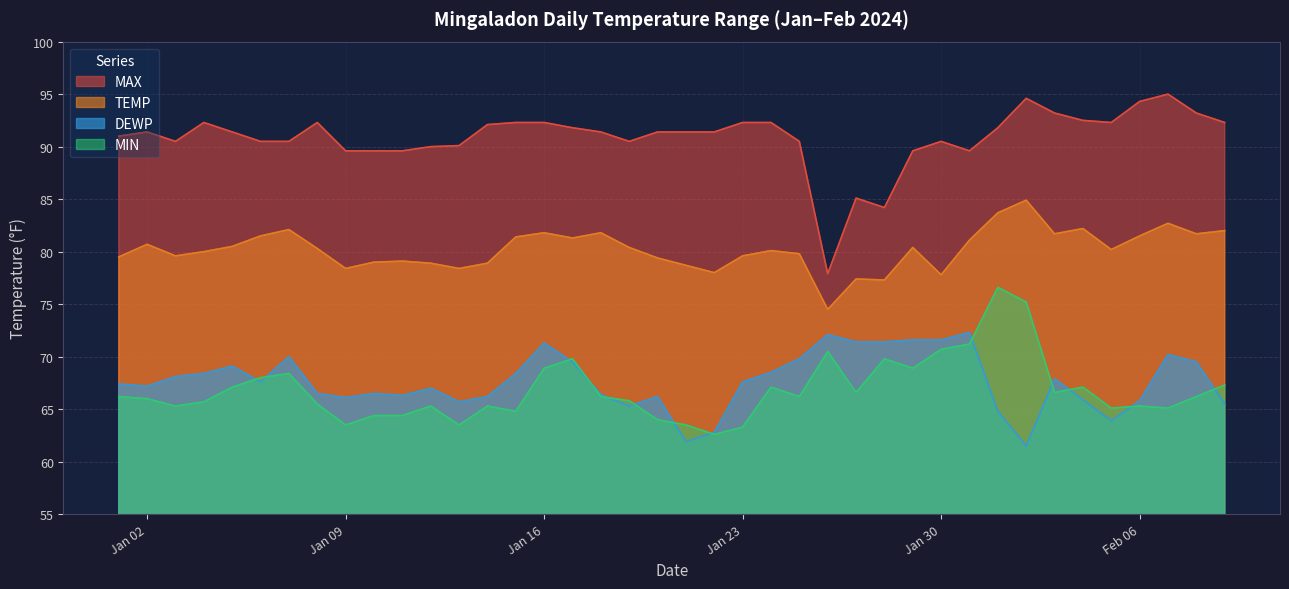

Reading left to right, list all the values displayed in this chart.

TEMP: 79.5	80.7	79.6	80.0	80.5	81.5	82.1	80.3	78.4	79.0	79.1	78.9	78.4	78.9	81.4	81.8	81.3	81.8	80.4	79.4	78.7	78.0	79.6	80.1	79.8	74.5	77.4	77.3	80.4	77.8	81.1	83.7	84.9	81.7	82.2	80.2	81.5	82.7	81.7	82.0
DEWP: 67.4	67.2	68.1	68.4	69.1	67.6	70.0	66.5	66.1	66.5	66.3	67.0	65.7	66.2	68.4	71.3	69.5	66.4	65.3	66.2	61.9	62.8	67.6	68.5	69.8	72.1	71.4	71.4	71.6	71.6	72.3	64.8	61.5	67.9	65.9	63.9	65.8	70.2	69.5	65.5
MAX: 91.0	91.4	90.5	92.3	91.4	90.5	90.5	92.3	89.6	89.6	89.6	90.0	90.1	92.1	92.3	92.3	91.8	91.4	90.5	91.4	91.4	91.4	92.3	92.3	90.5	77.9	85.1	84.2	89.6	90.5	89.6	91.8	94.6	93.2	92.5	92.3	94.3	95.0	93.2	92.3
MIN: 66.2	66.0	65.3	65.7	67.1	68.0	68.4	65.5	63.5	64.4	64.4	65.3	63.5	65.3	64.8	68.9	69.8	66.2	65.8	64.0	63.5	62.6	63.3	67.1	66.2	70.5	66.6	69.8	68.9	70.7	71.2	76.6	75.2	66.6	67.1	65.1	65.3	65.1	66.2	67.3